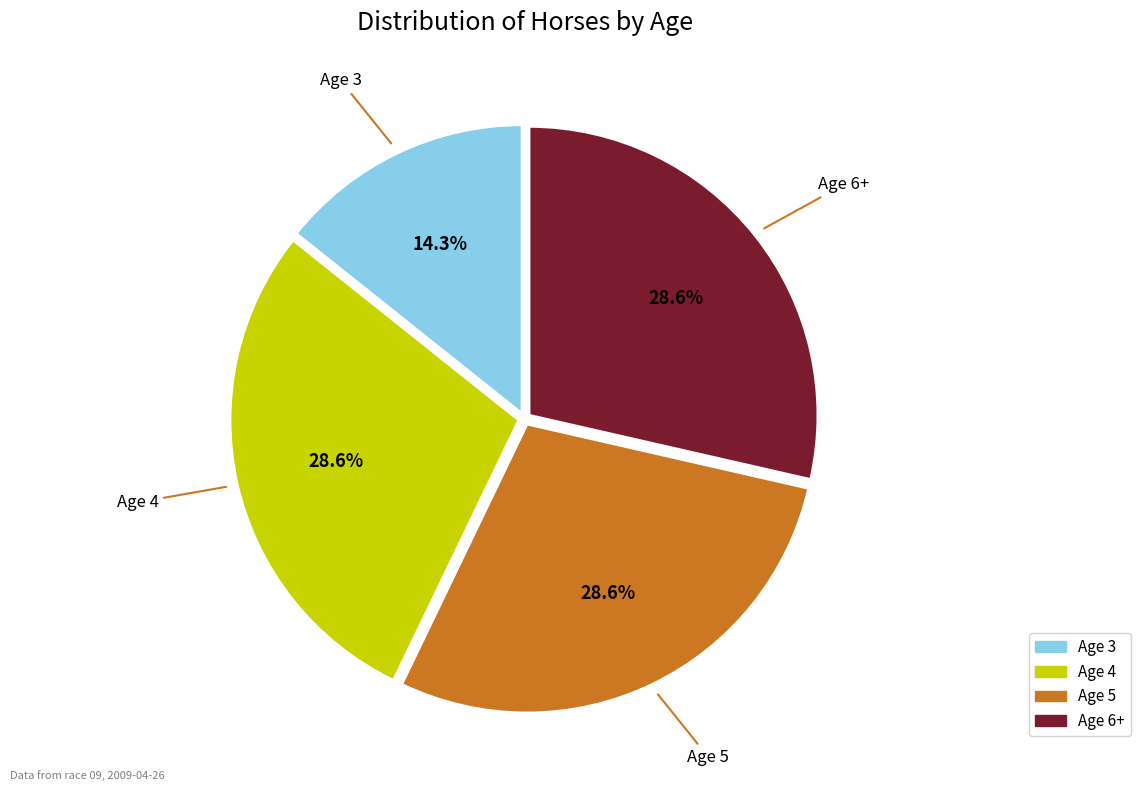

Does Age 5 represent more than half of the total?

No